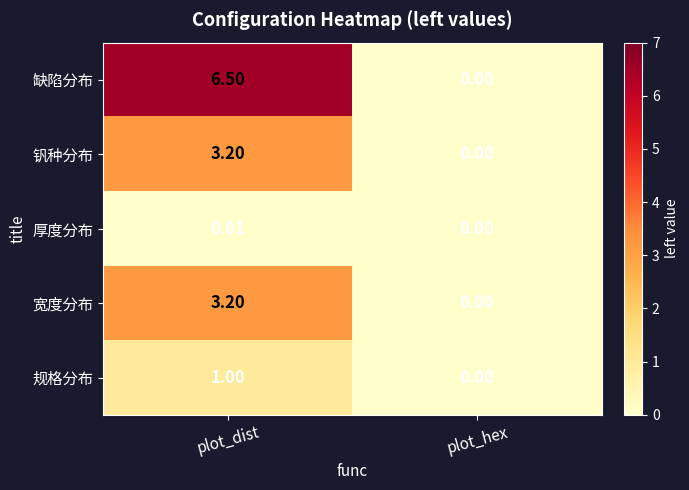

Rank the categories by 厚度分布 value from lowest to highest.

plot_hex, plot_dist